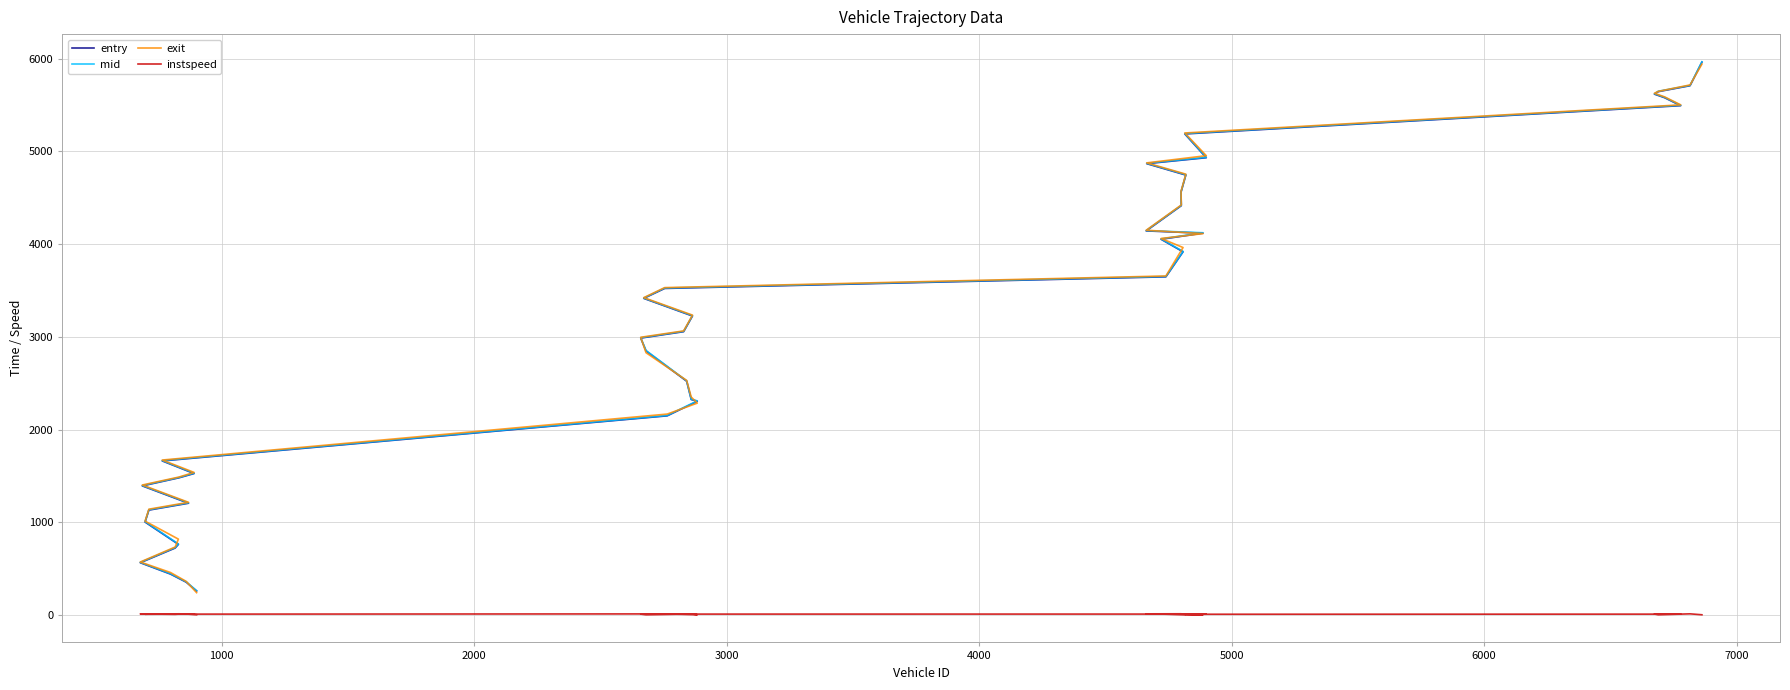

Which series has the largest range (max minus min)?

mid